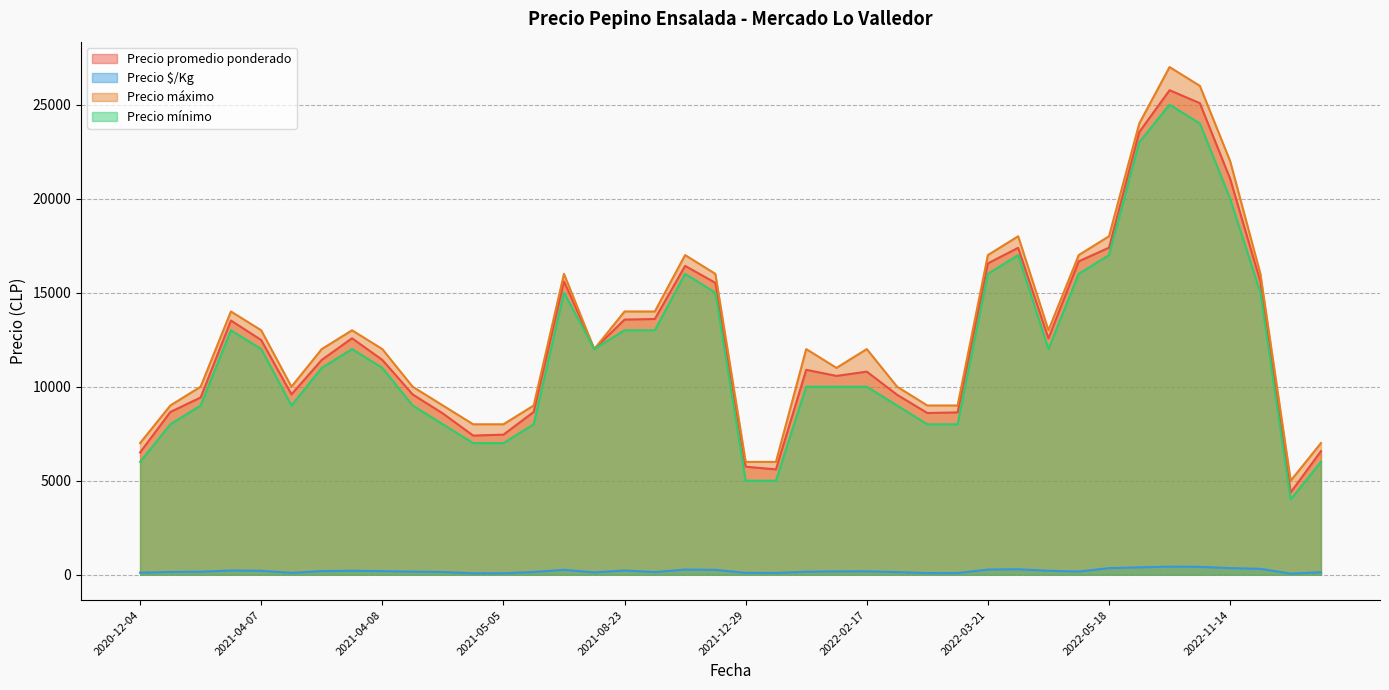

How many lines are shown in the chart?

4